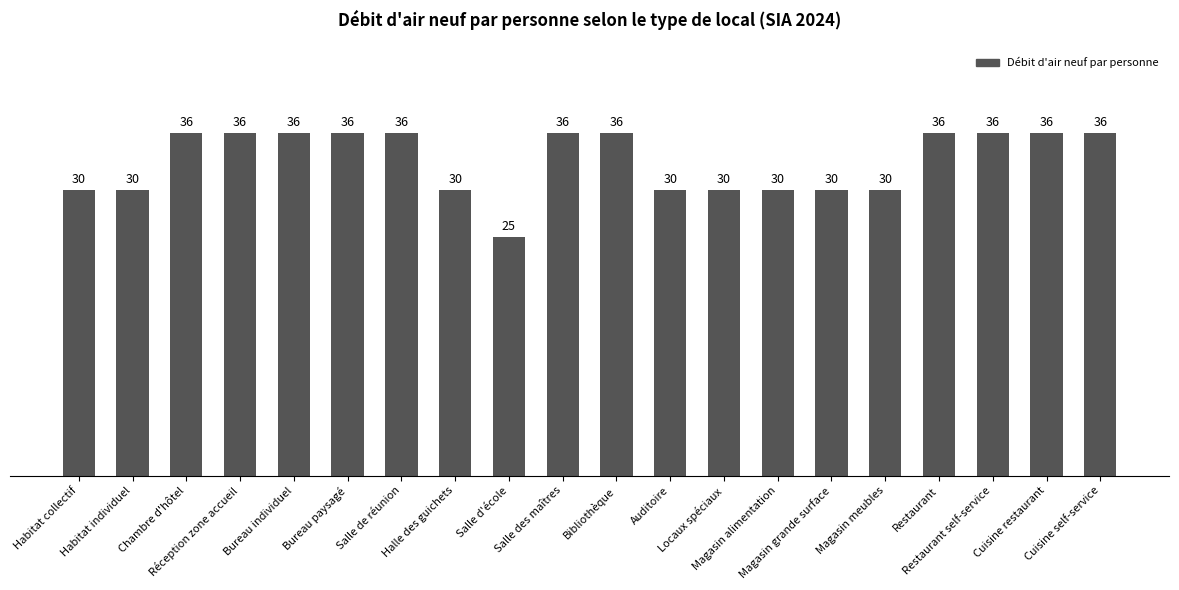

Reading right to left, extract all data points from this chart.

36	36	36	36	30	30	30	30	30	36	36	25	30	36	36	36	36	36	30	30